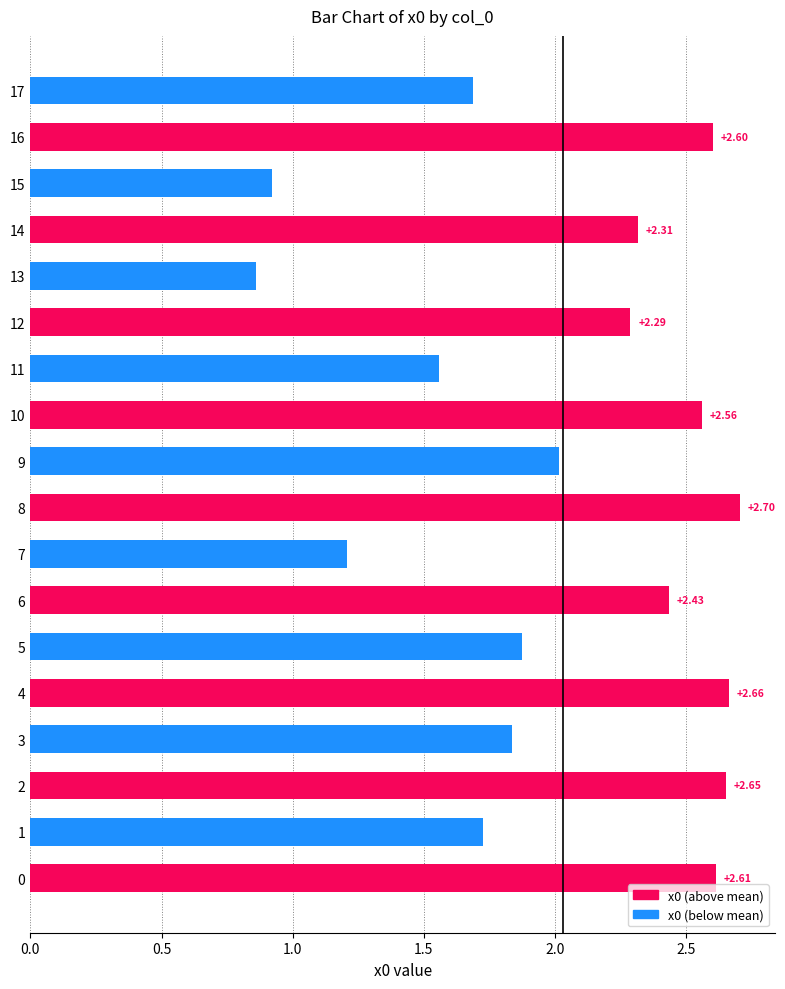

How many bars are there in total?

18